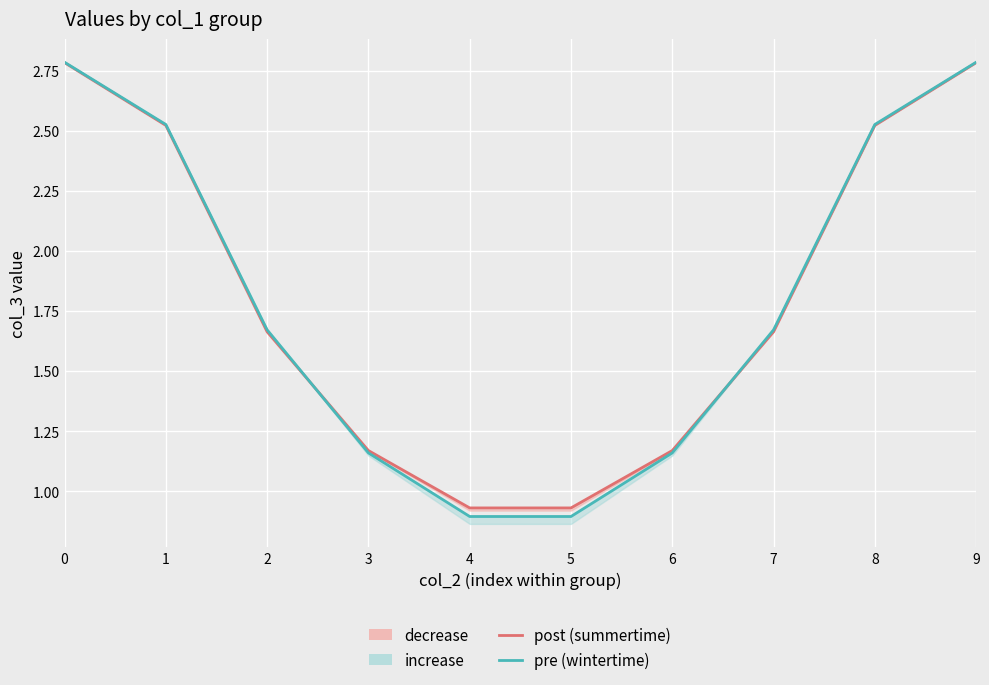

Does the chart display data point markers on the line(s)?

No